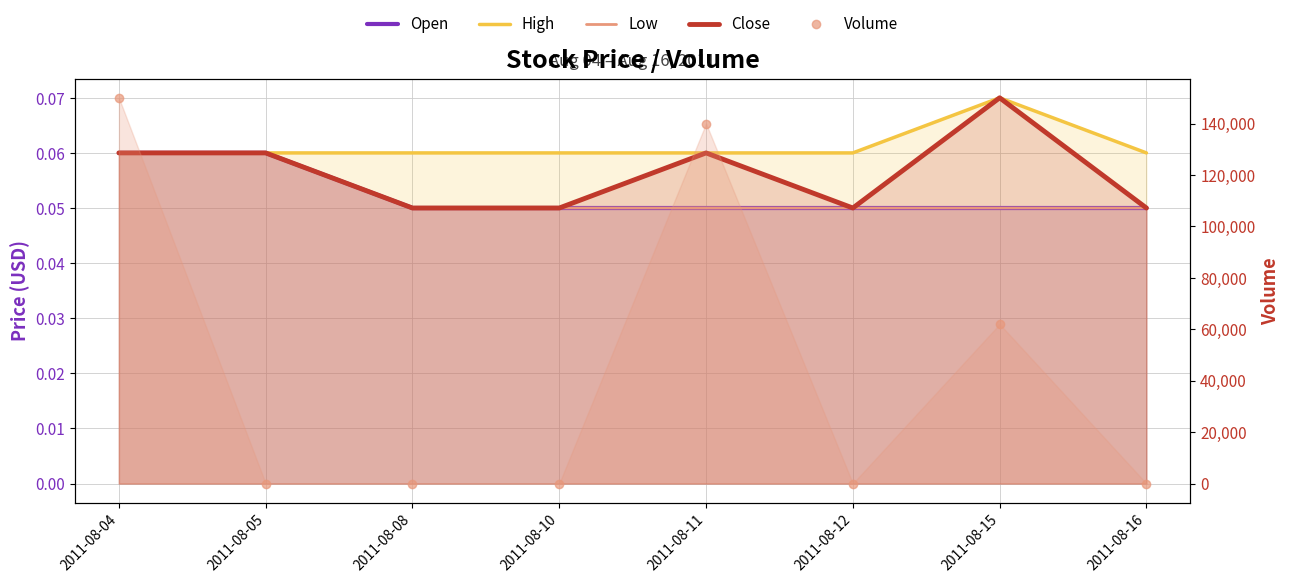

Which series has the largest range (max minus min)?

Volume